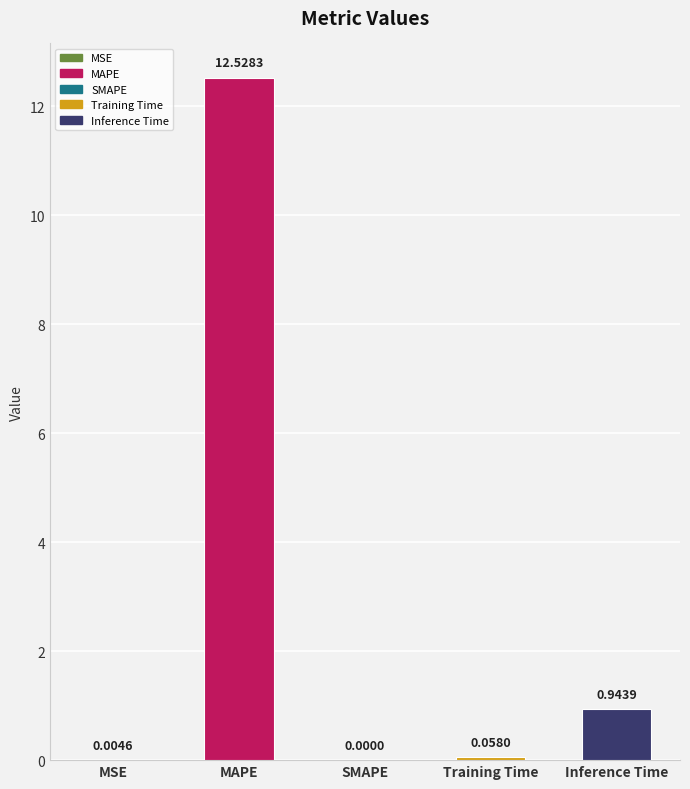

Where is the data nearest to the value 6?

Inference Time